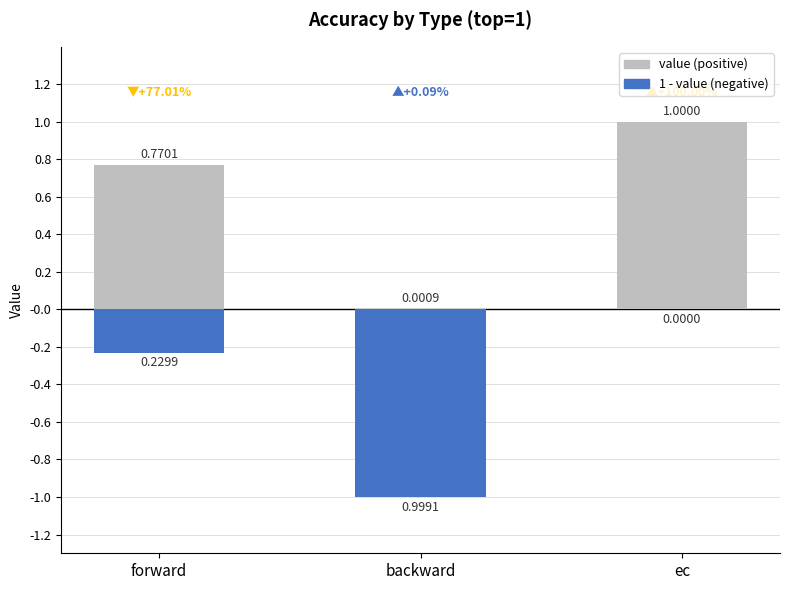

List the series in order of their overall mean, highest first.

value (positive), 1 - value (negative)